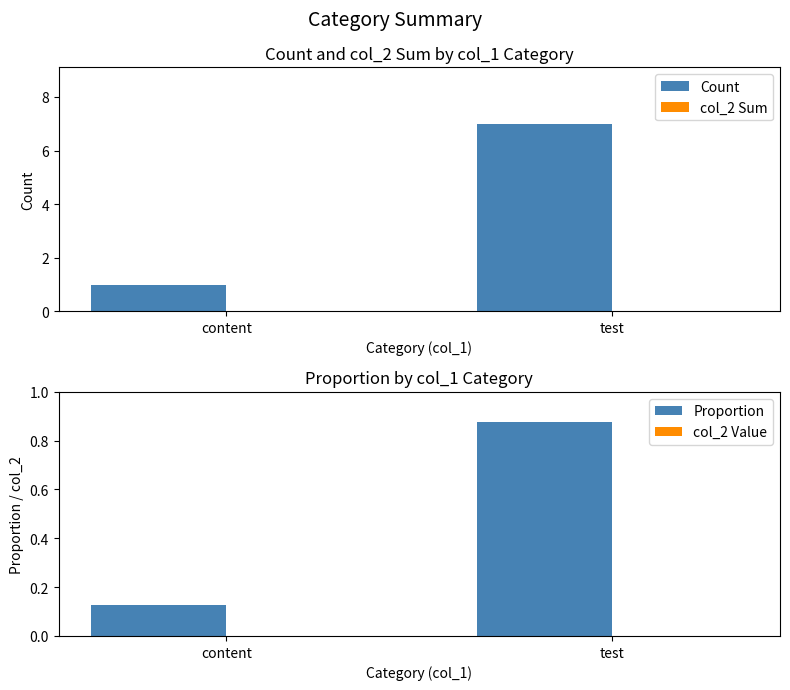

Between content and test, which is larger?

test